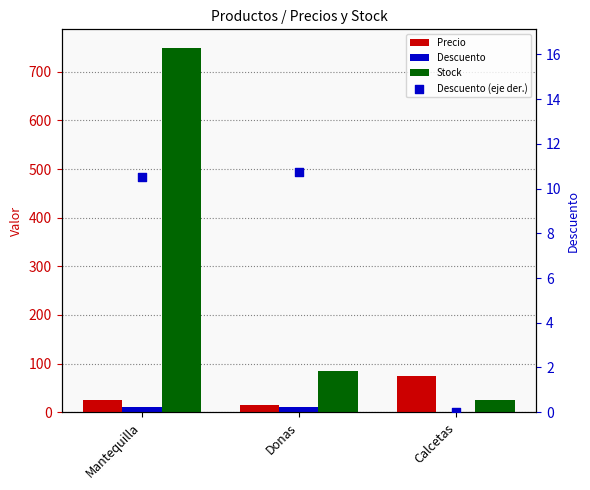

What is the total value across all series at Calcetas?

100.0